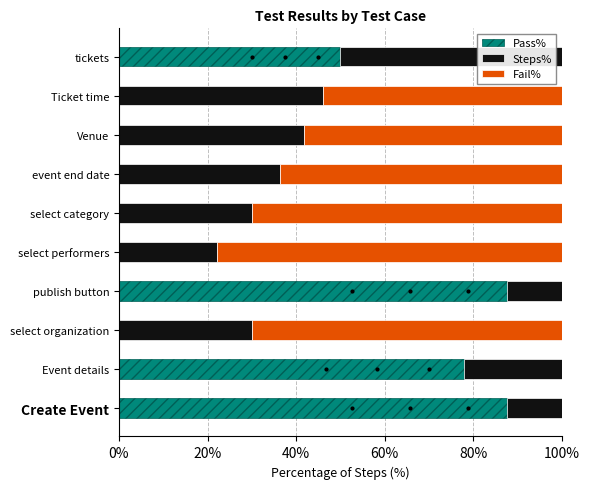

The Pass% series shows 0.0 at select organization. True or false?

True